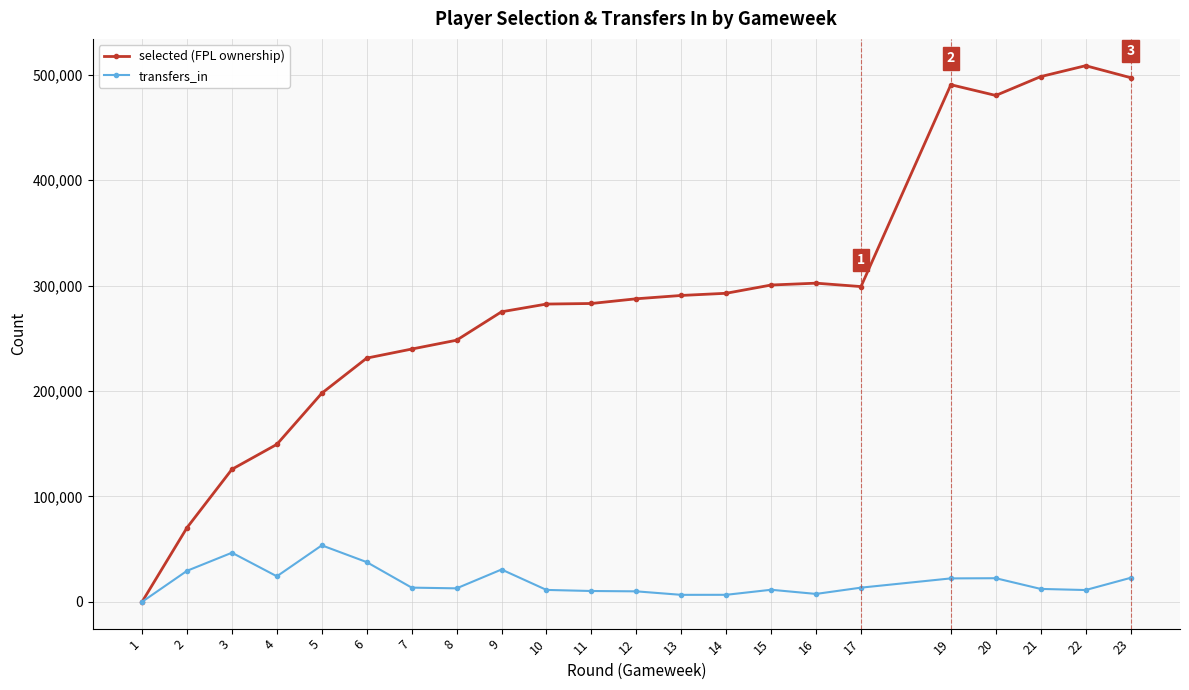

The value of transfers_in at 9 is 30660. True or false?

True